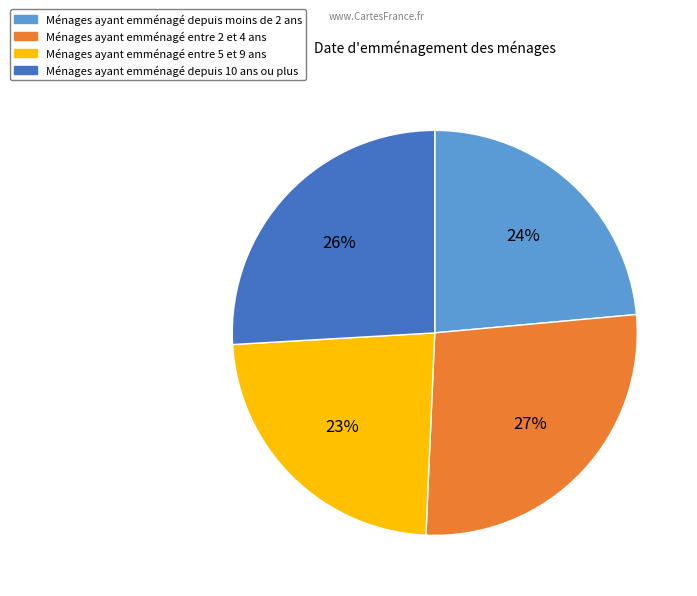

Is there a majority slice in this chart?

No